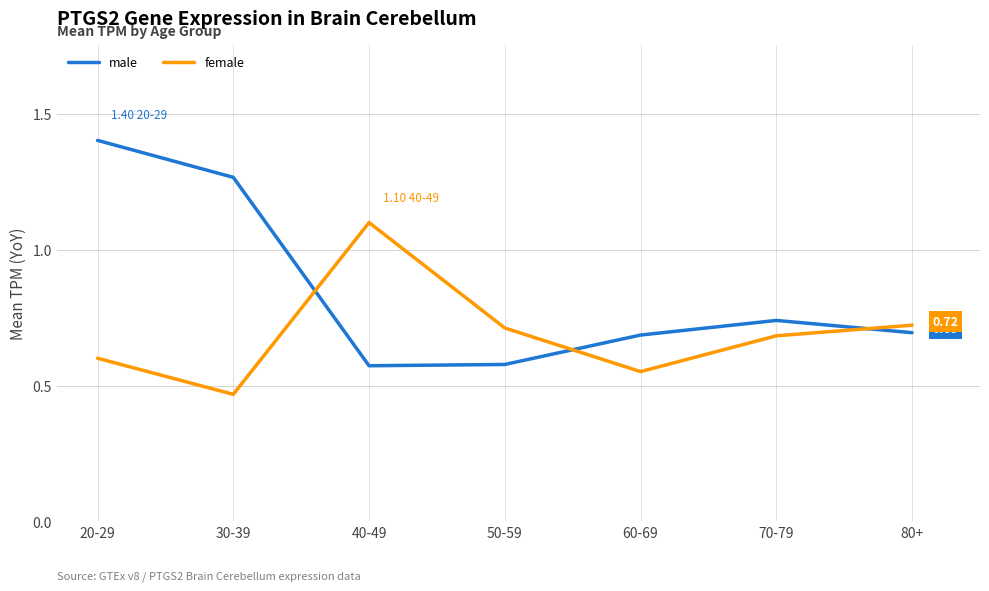

Where do male and female first cross each other?

30-39 and 40-49